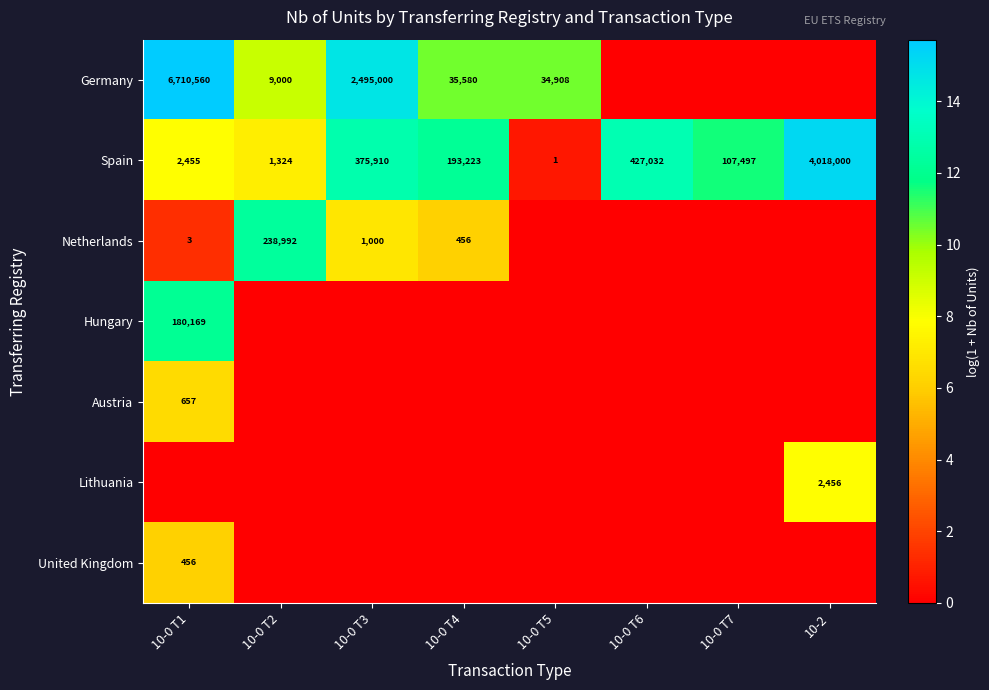

The value of Spain at 10-0 T1 is 2455. True or false?

True